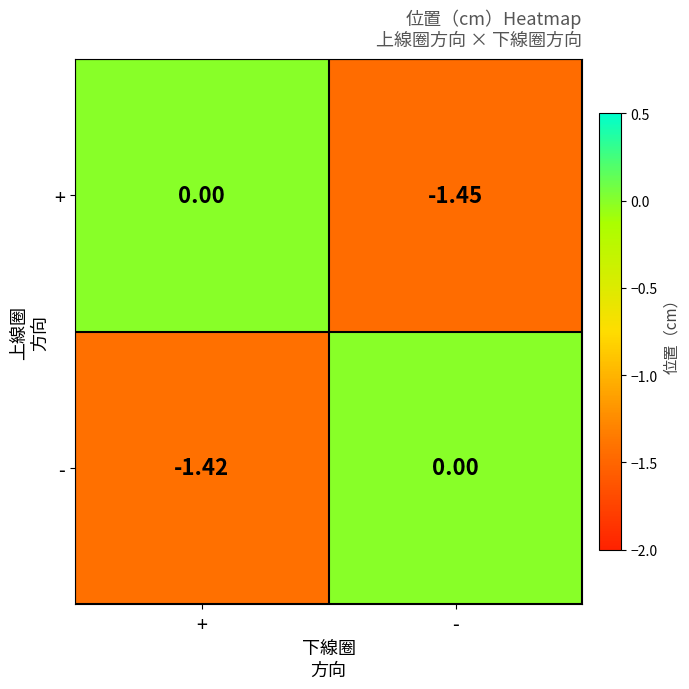

At which label does - reach its minimum?

+